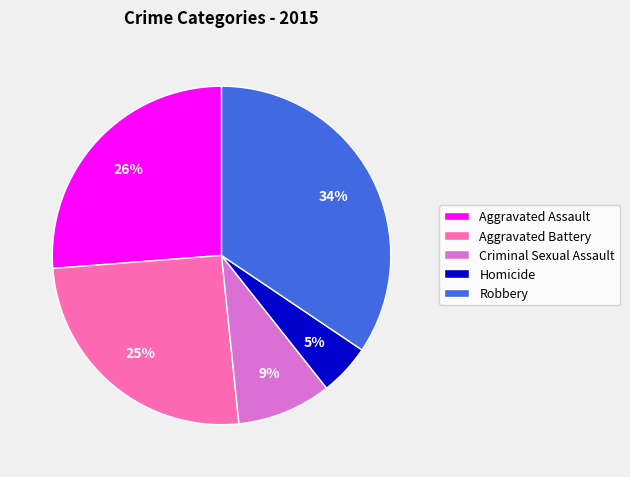

Which slice is the largest?

Robbery